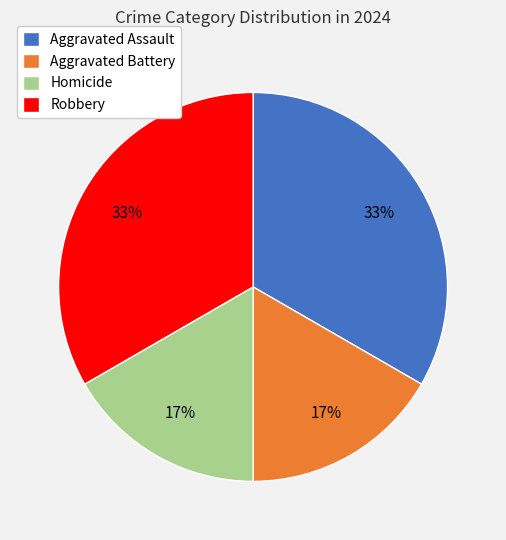

What percentage is the Aggravated Assault slice, to the nearest percent?

33%